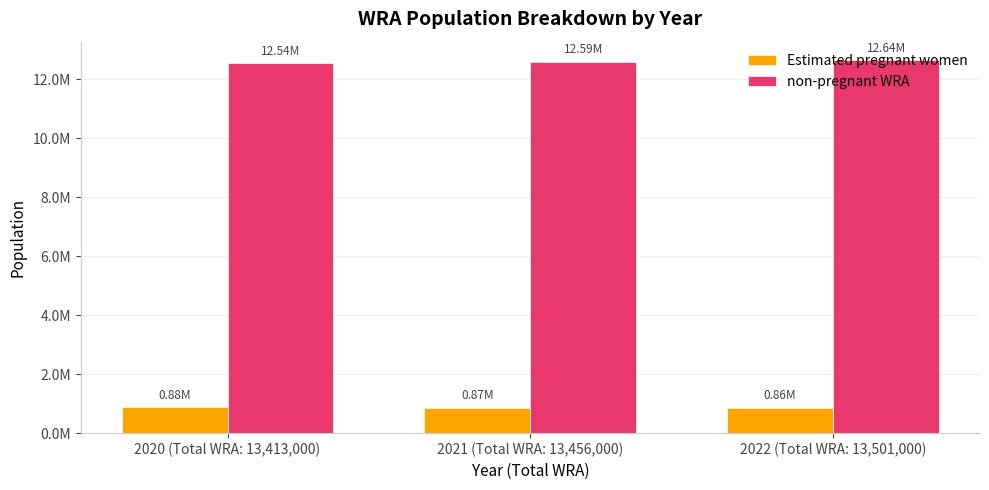

Are the bars horizontal?

No